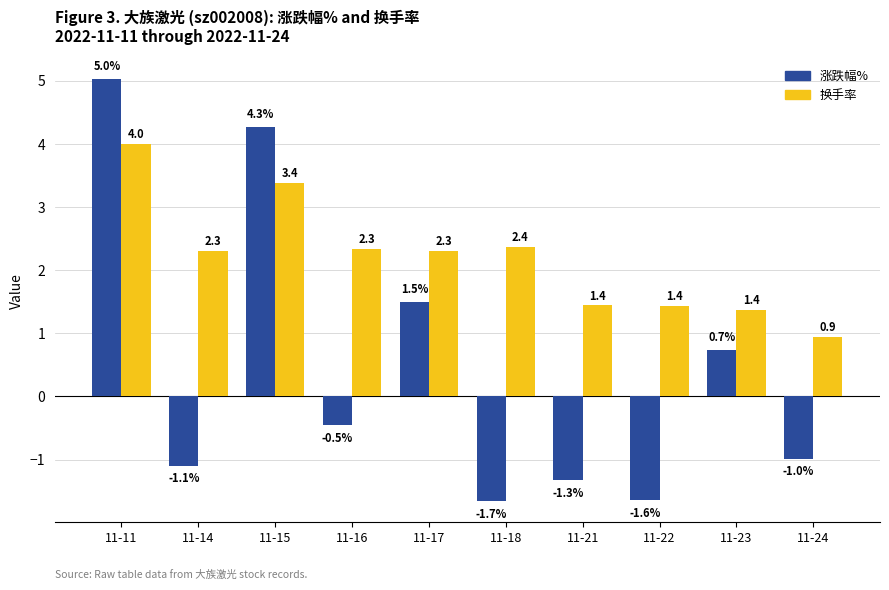

What are all the series names shown in the legend?

涨跌幅%, 换手率